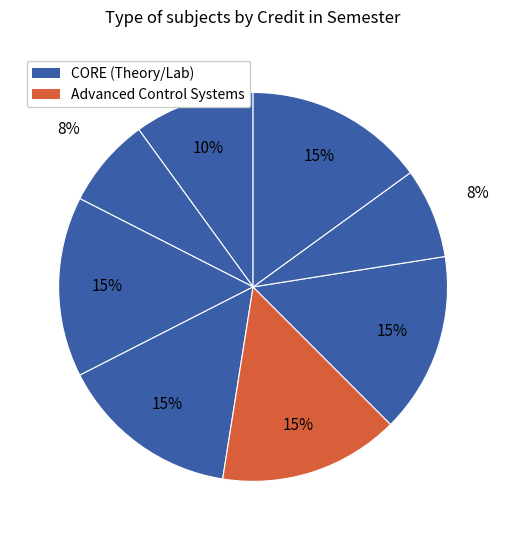

How many slices are in this pie chart?

8